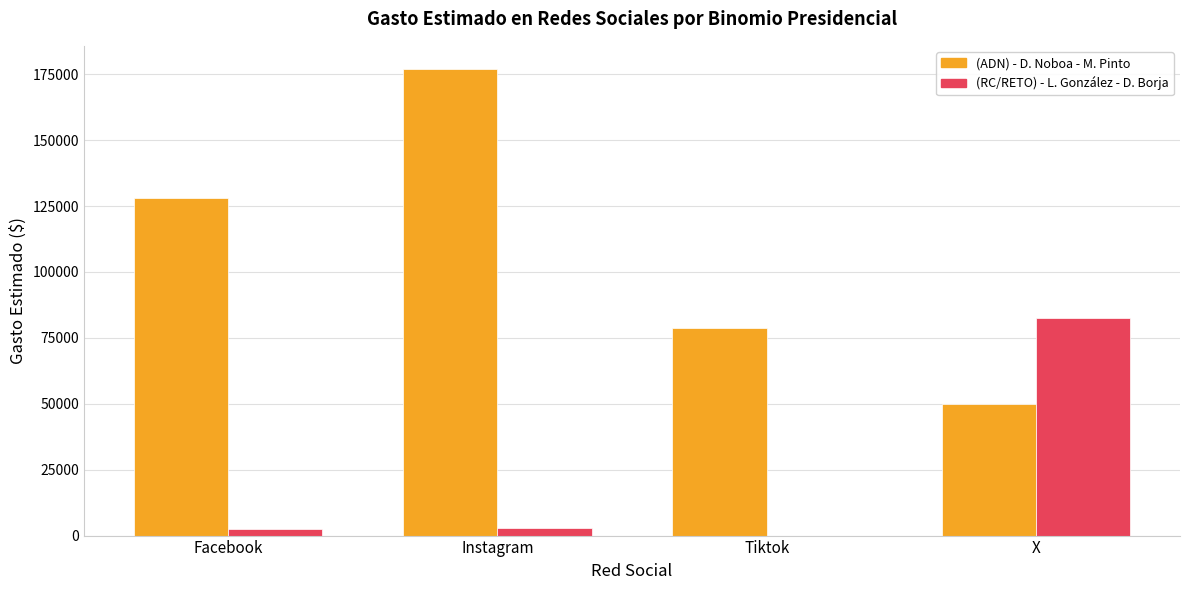

What is the sum of the (RC/RETO) - L. González - D. Borja values at Tiktok and Instagram?

3019.5